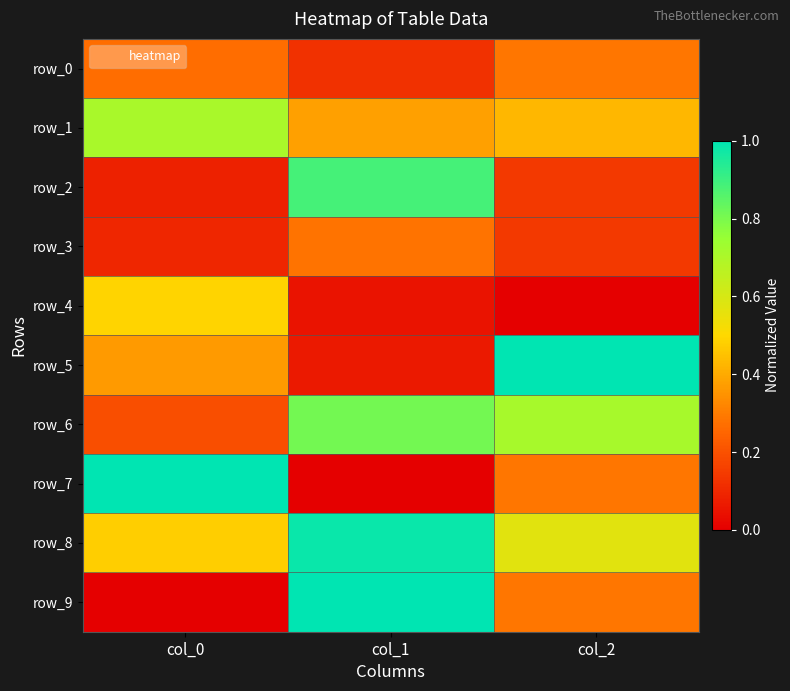

Is the value of row_1 at col_0 greater than the value of row_9 at col_2?

Yes